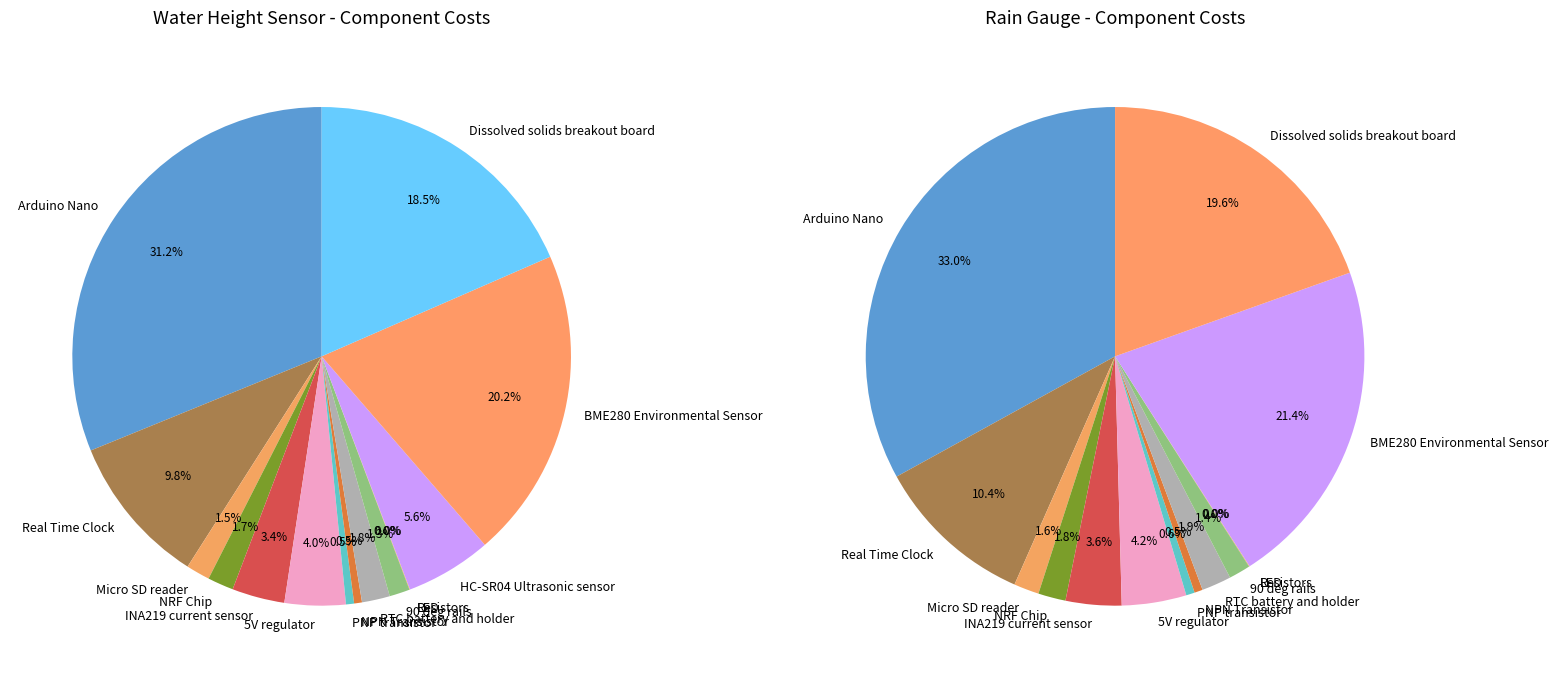

True or false: Real Time Clock accounts for 22% of the total.

False